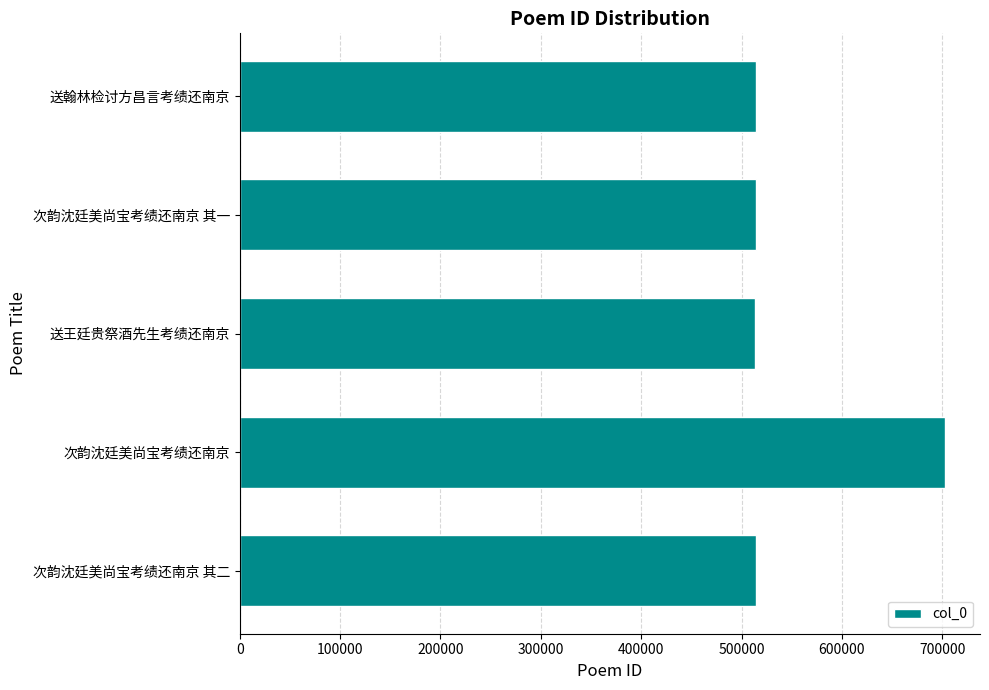

What is the approximate value at 送翰林检讨方昌言考绩还南京?

514482